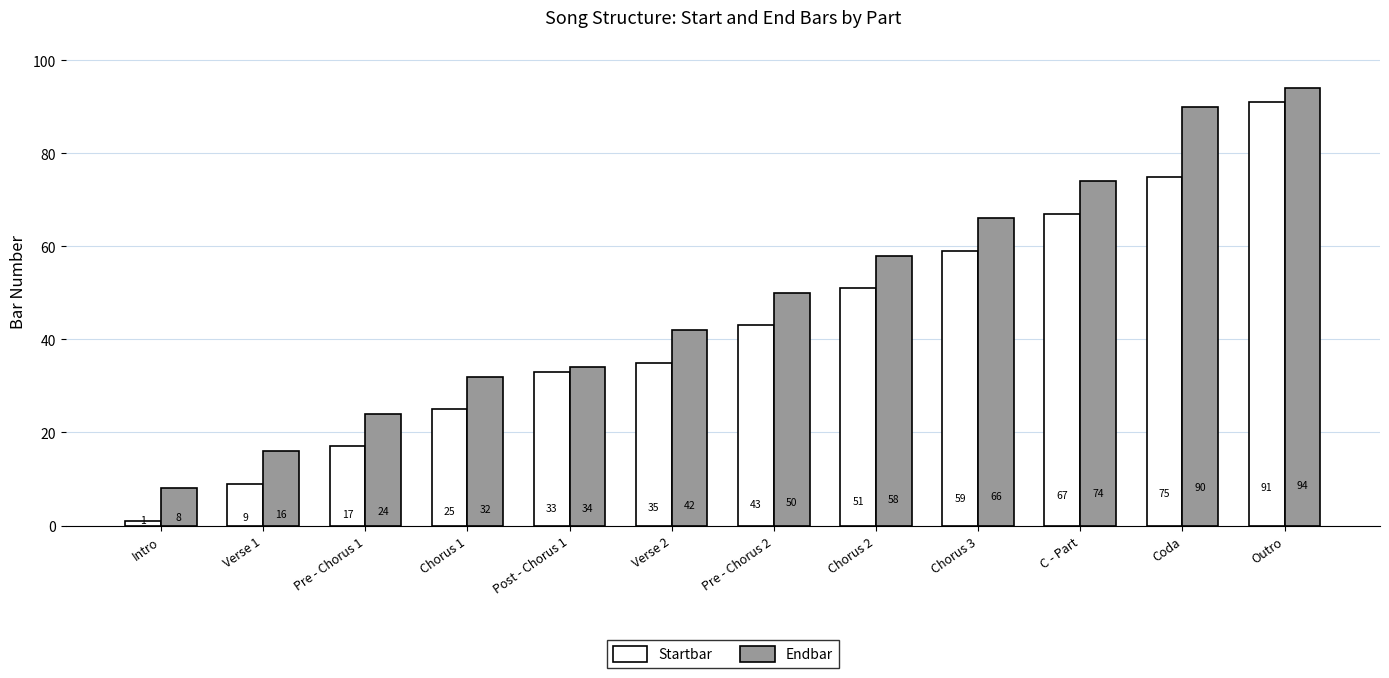

Reading left to right, what are all the values shown in this chart?

Startbar: Intro=1	Verse 1=9	Pre - Chorus 1=17	Chorus 1=25	Post - Chorus 1=33	Verse 2=35	Pre - Chorus 2=43	Chorus 2=51	Chorus 3=59	C - Part=67	Coda=75	Outro=91
Endbar: Intro=8	Verse 1=16	Pre - Chorus 1=24	Chorus 1=32	Post - Chorus 1=34	Verse 2=42	Pre - Chorus 2=50	Chorus 2=58	Chorus 3=66	C - Part=74	Coda=90	Outro=94